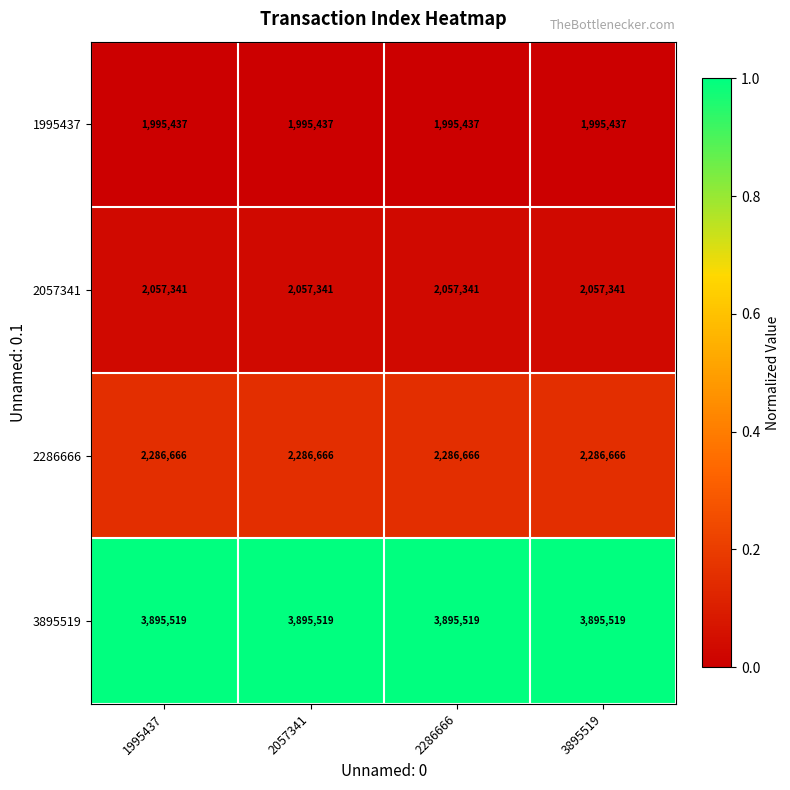

At 3895519, list the series in order from largest to smallest.

3895519, 2286666, 2057341, 1995437